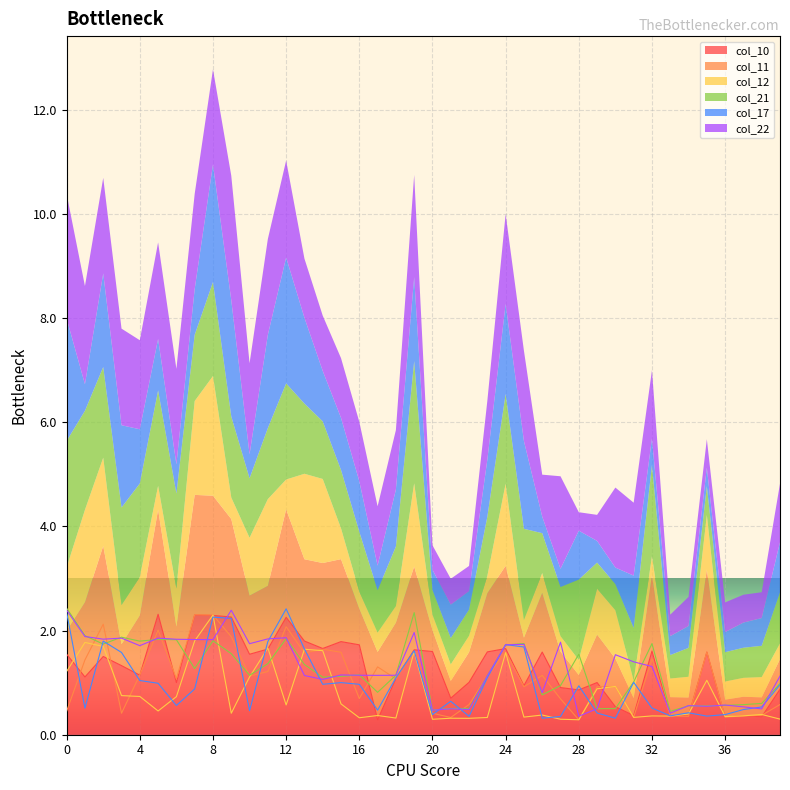

The col_22 series shows 3.1 at 27. True or false?

False